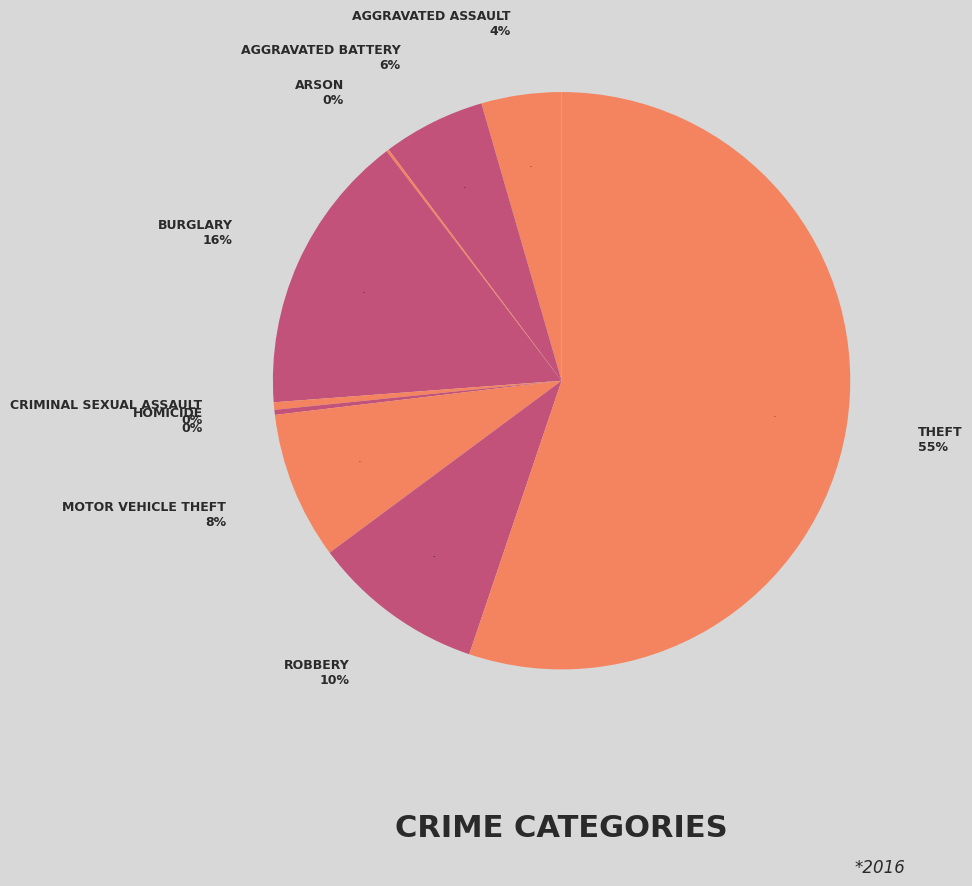

What is the majority slice?

Theft